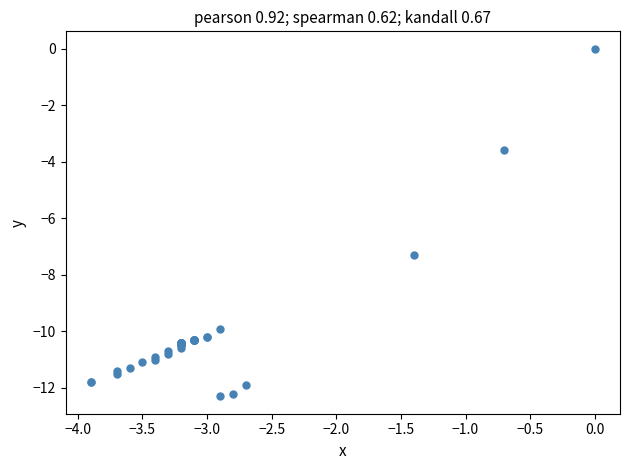

What Y value in the scatter plot is closest to -6?

-7.3